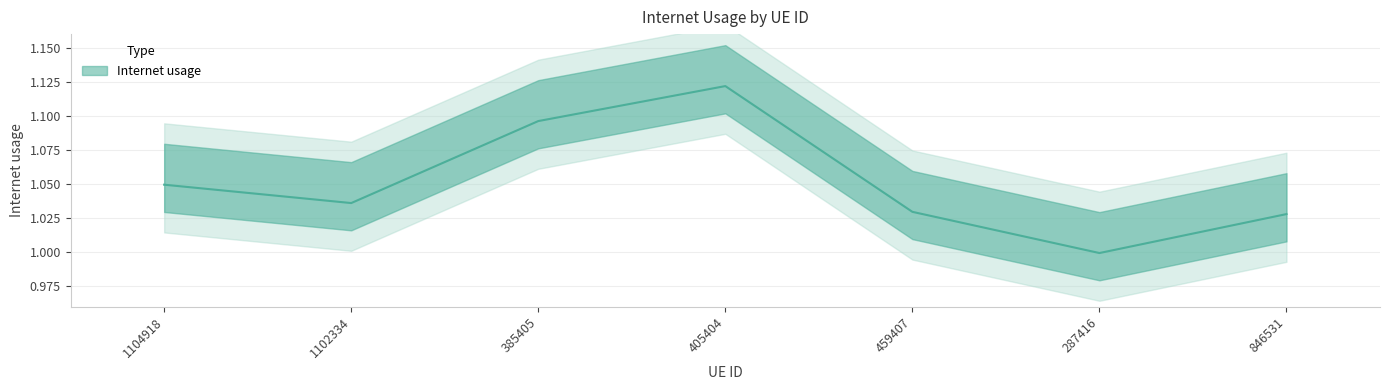

Rank the categories by value from highest to lowest.

405404, 385405, 1104918, 1102334, 459407, 846531, 287416